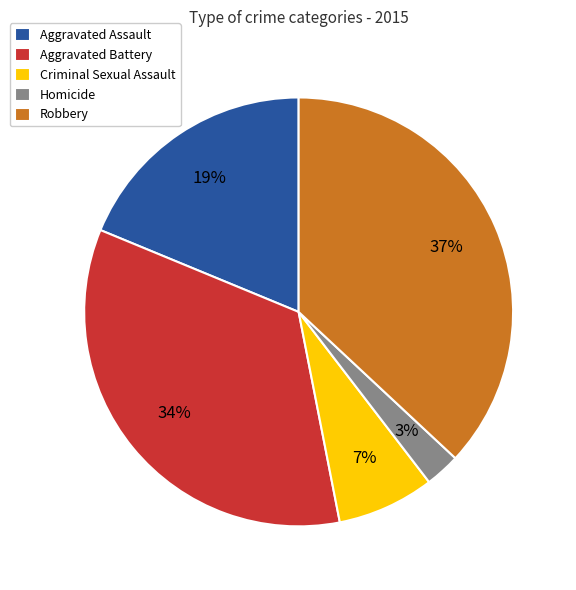

To the nearest percent, what is the average slice percentage?

20%